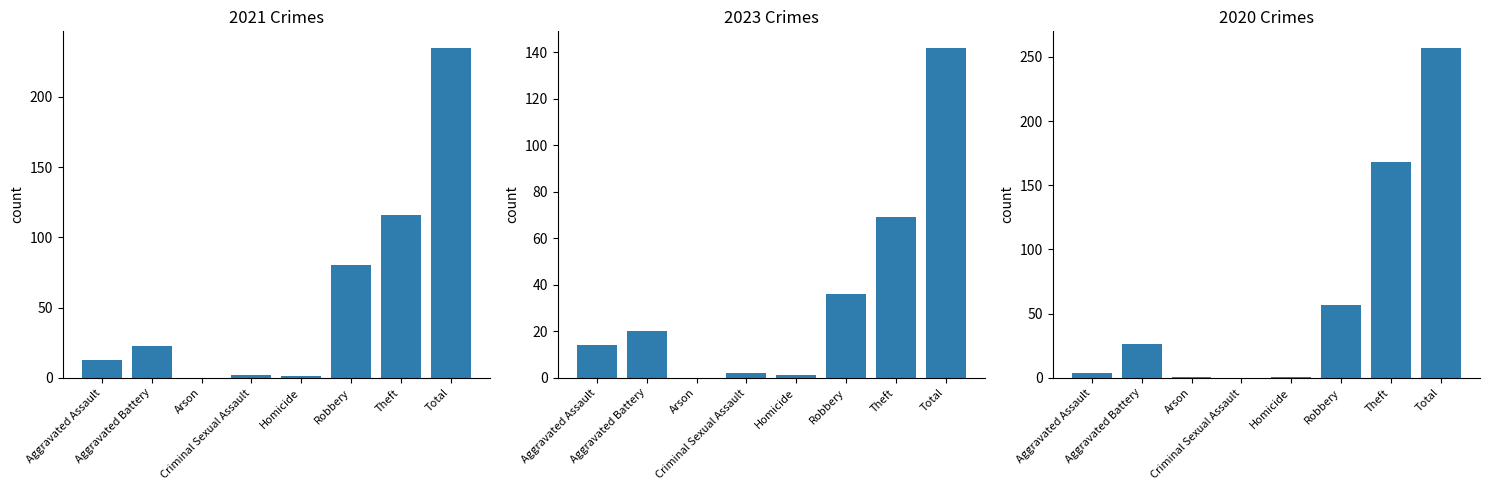

List the series in order of their peak value, highest first.

2020, 2021, 2023